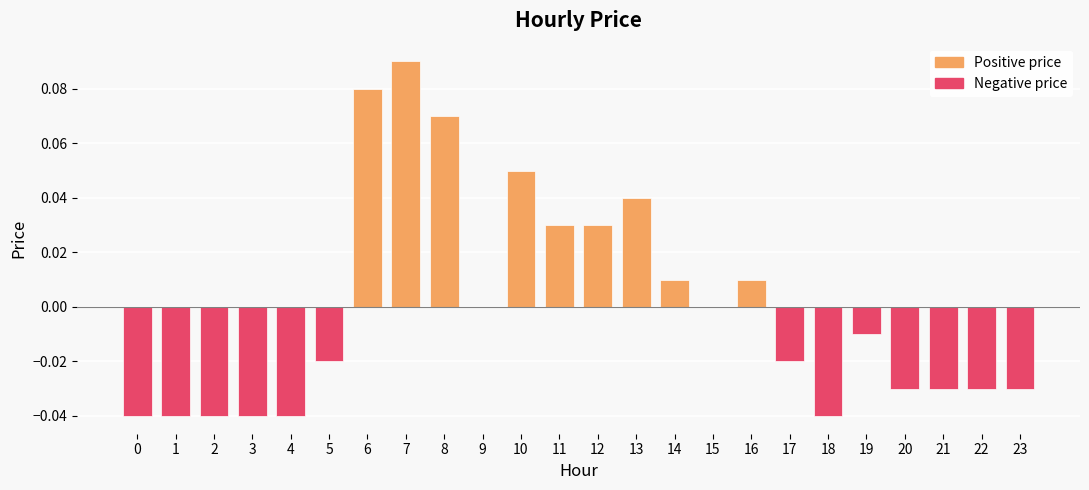

How many categories are shown in the chart?

24